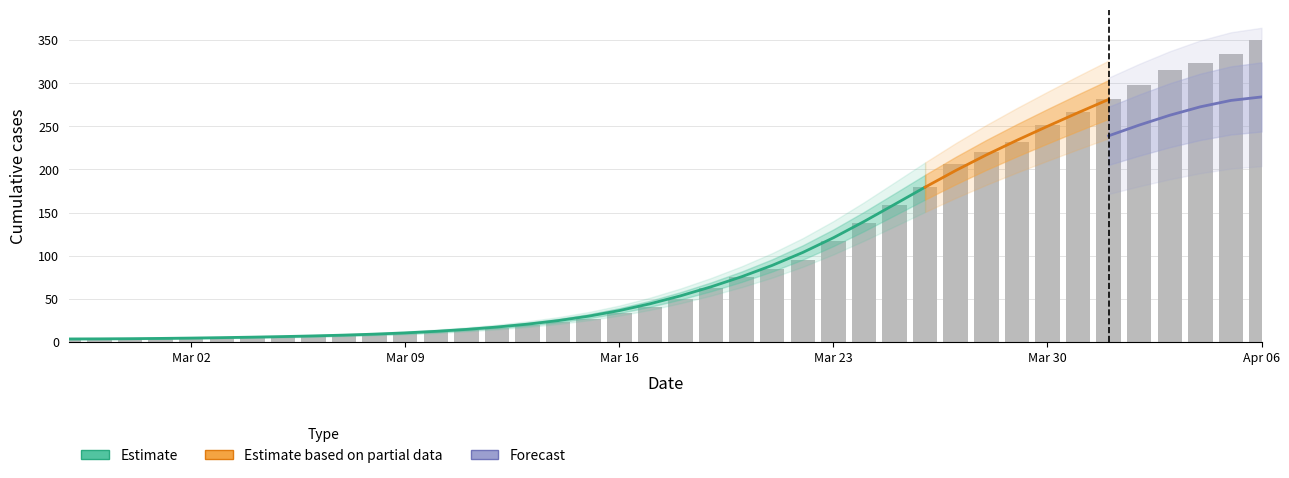

What is the ratio of the value at 2020-03-29 to the value at 2020-03-25?

1.5